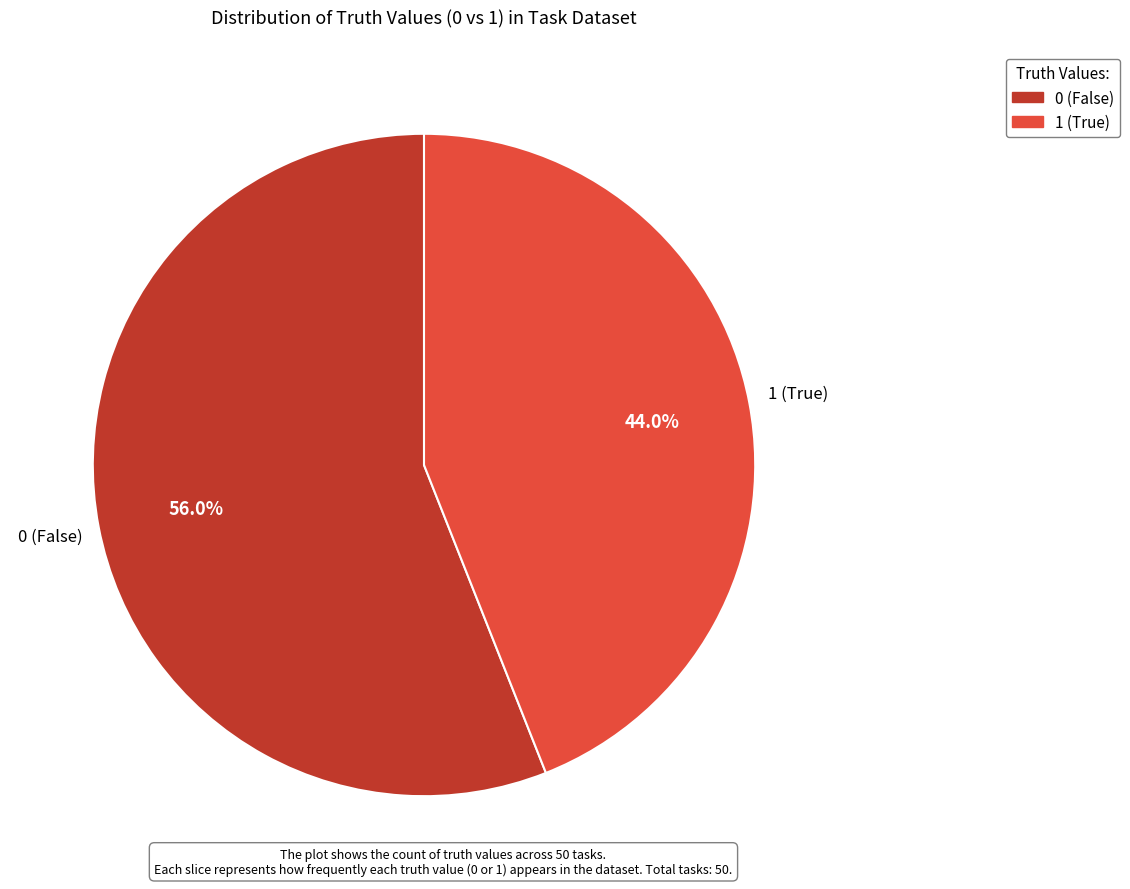

How much of the chart is everything except 0?

44.0%